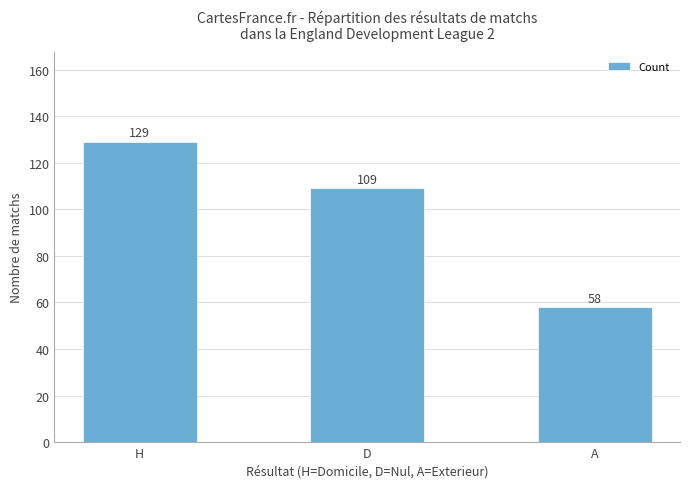

Which category has the highest value across all series?

H